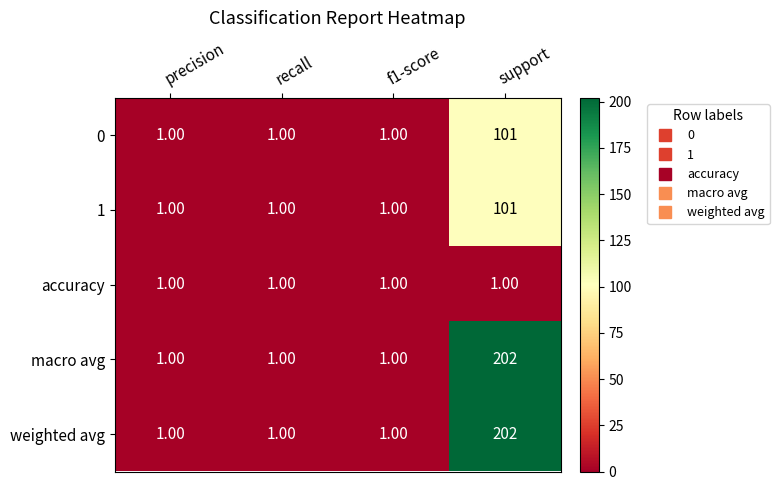

What is the total value across all series at support?

607